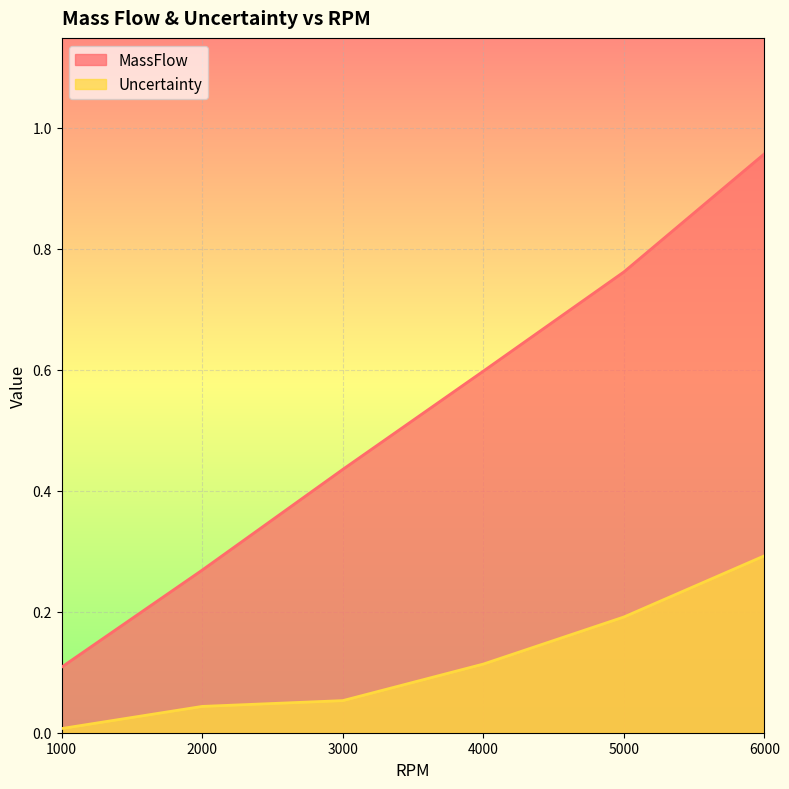

Is the value of Uncertainty at 3000 greater than the value of MassFlow at 1000?

No